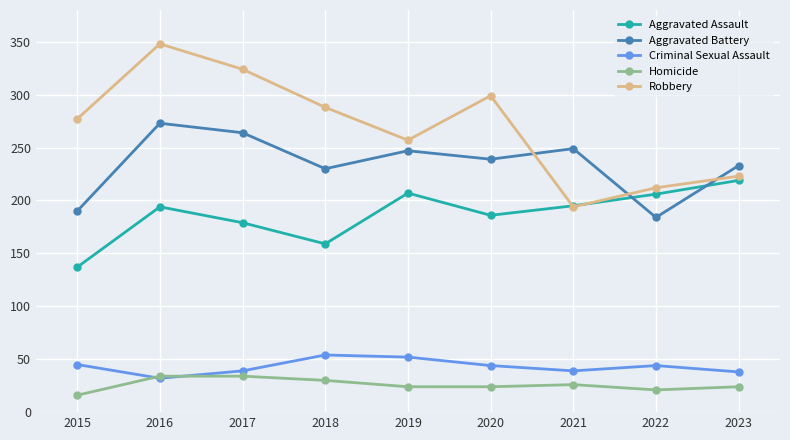

What is the smallest value displayed?

16